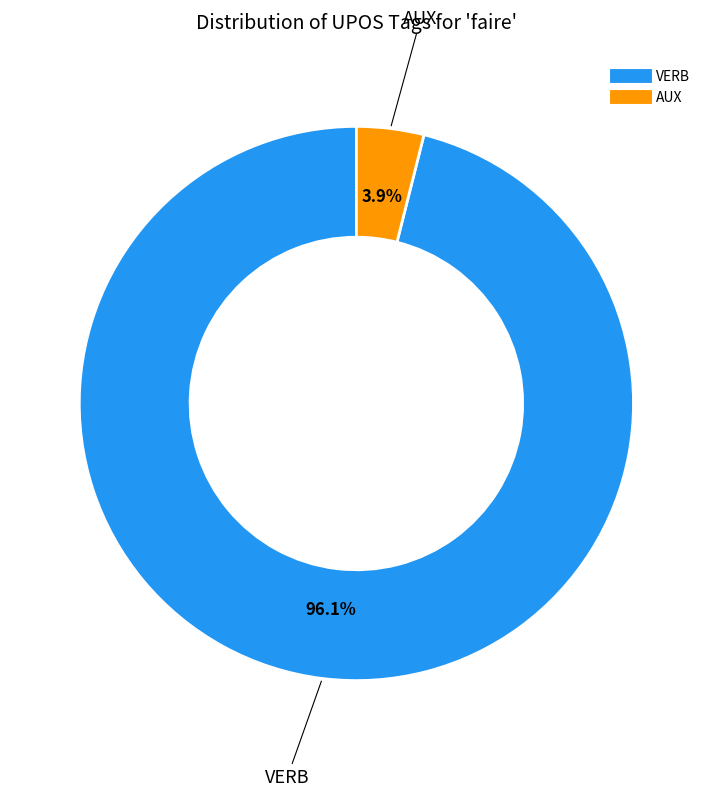

To the nearest percent, what is the average slice percentage?

50%